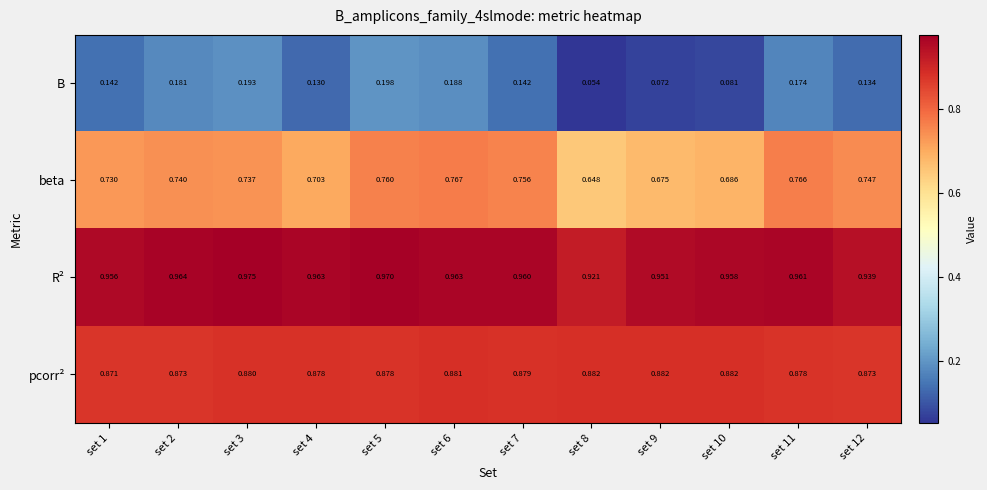

Which series has the largest total across all categories?

R²